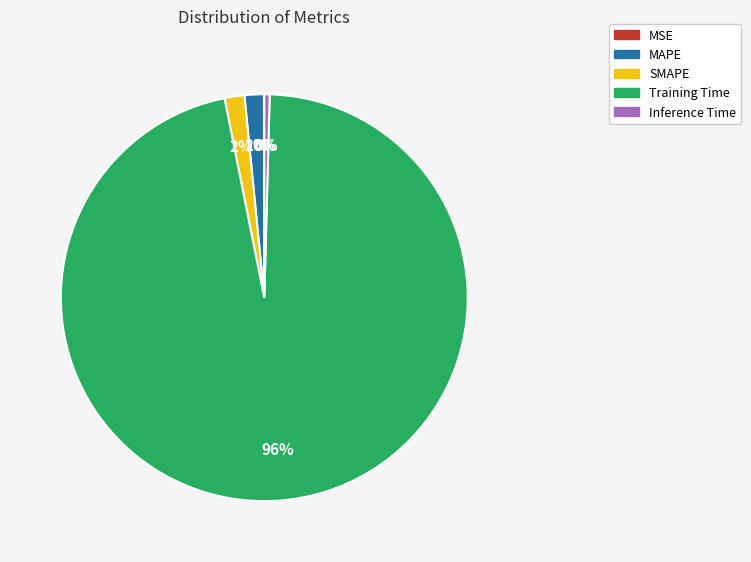

To the nearest percent, what is the difference between the largest and smallest slice percentages?

96%